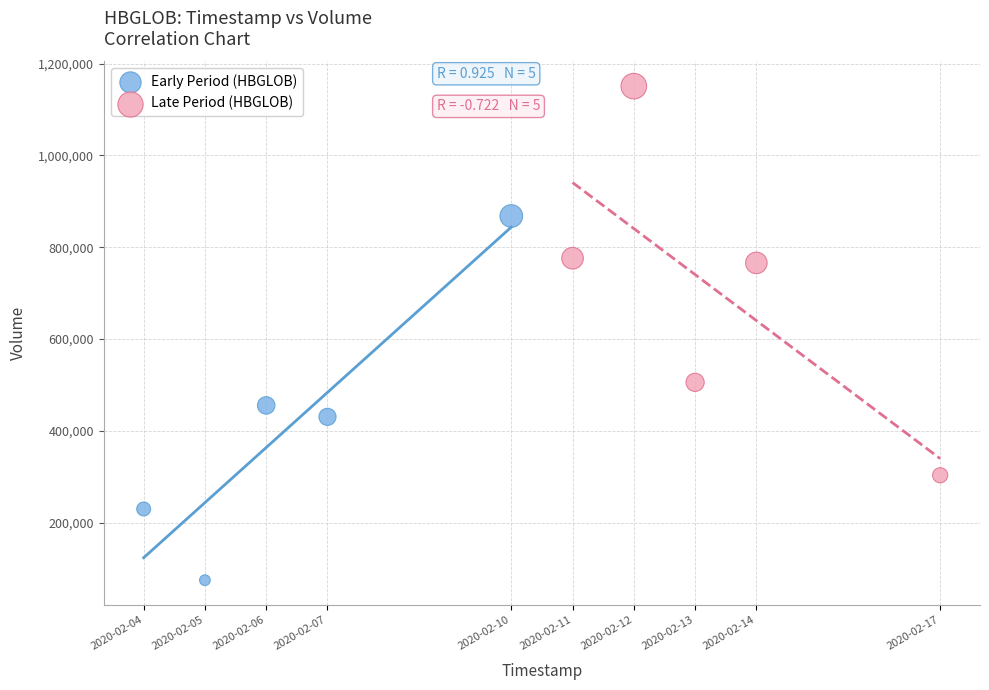

What are all the series names shown in the legend?

Early Period (HBGLOB), Late Period (HBGLOB)